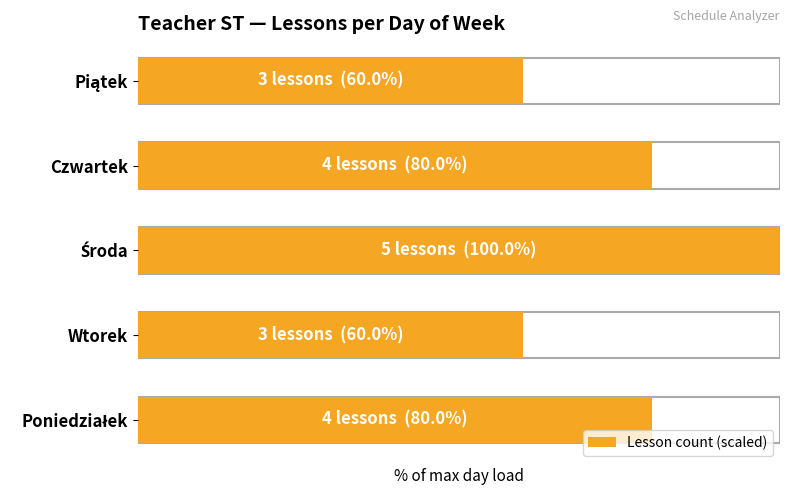

Reading left to right, list all the values displayed in this chart.

0=80	1=60	2=100	3=80	4=60